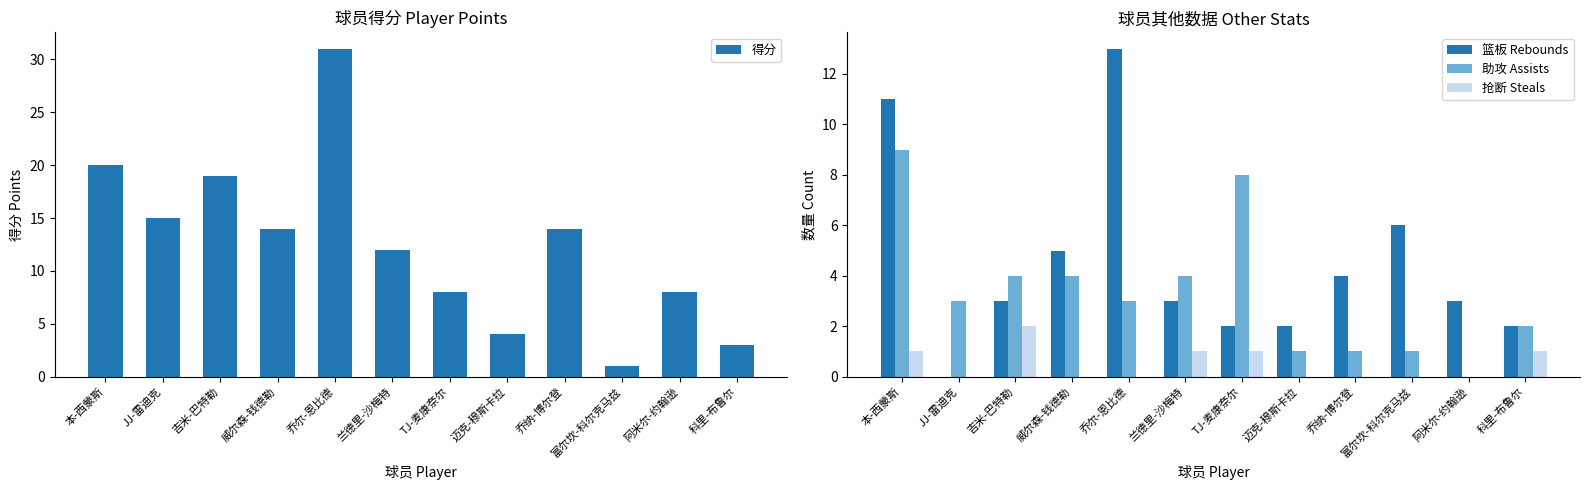

What is the label of the 12th bar from the left?

科里-布鲁尔